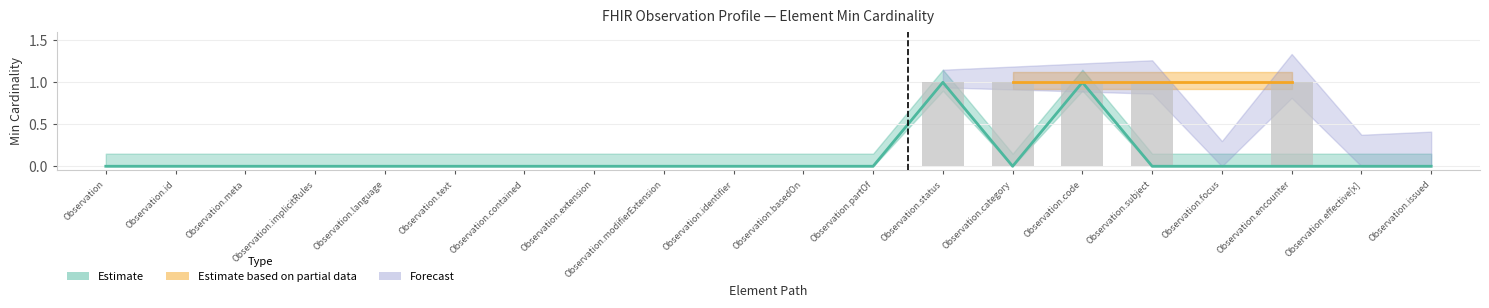

What is the total value across all series at Observation.category?

1